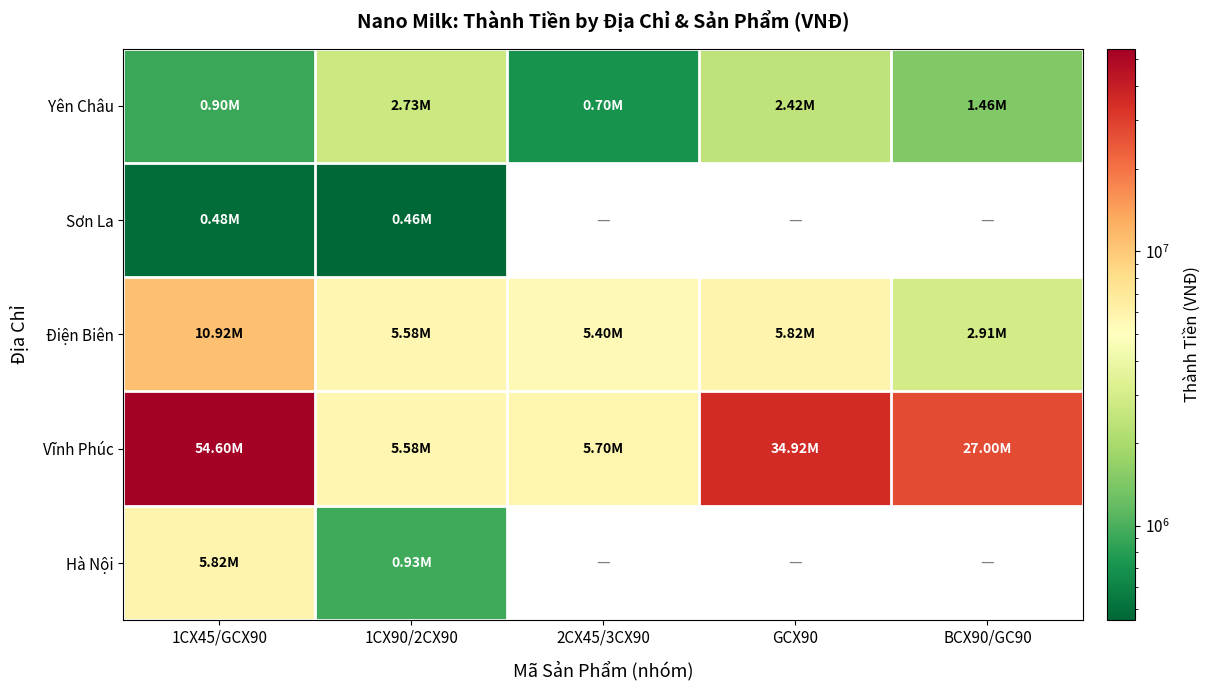

Between BCX90/GC90 and GCX90, which is larger?

GCX90